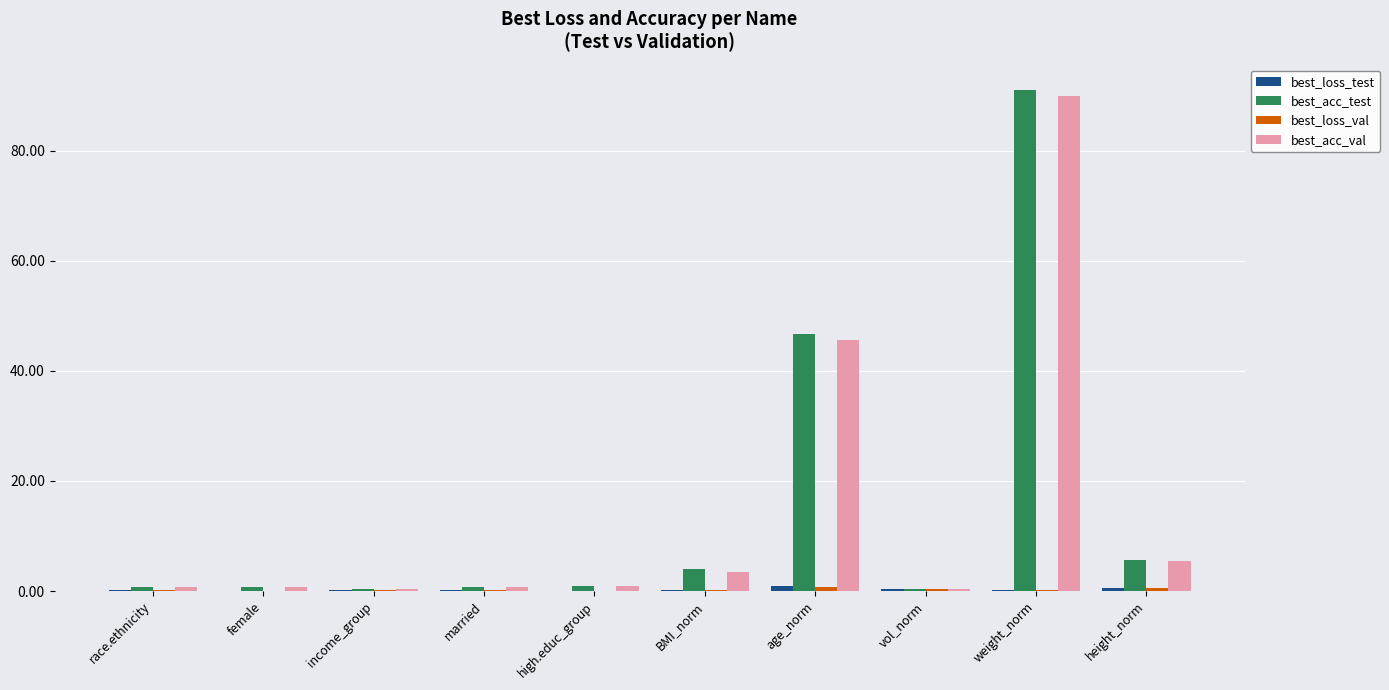

At which category does the chart reach its peak across all series?

weight_norm